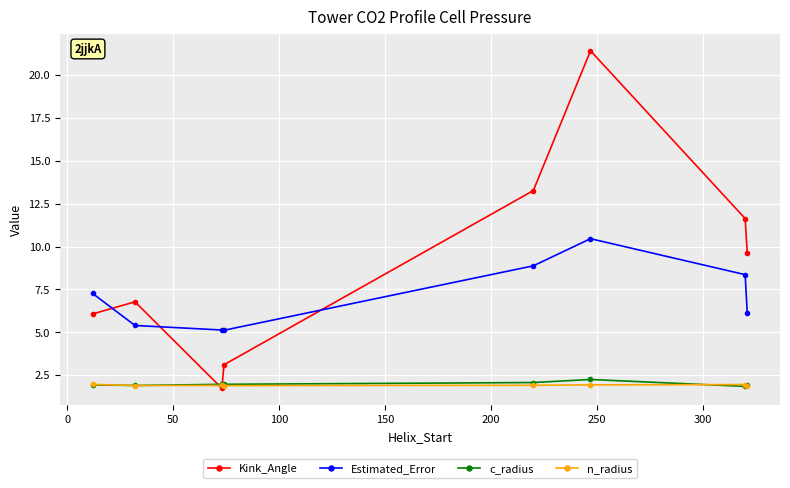

Which series has the widest spread of values?

Kink_Angle